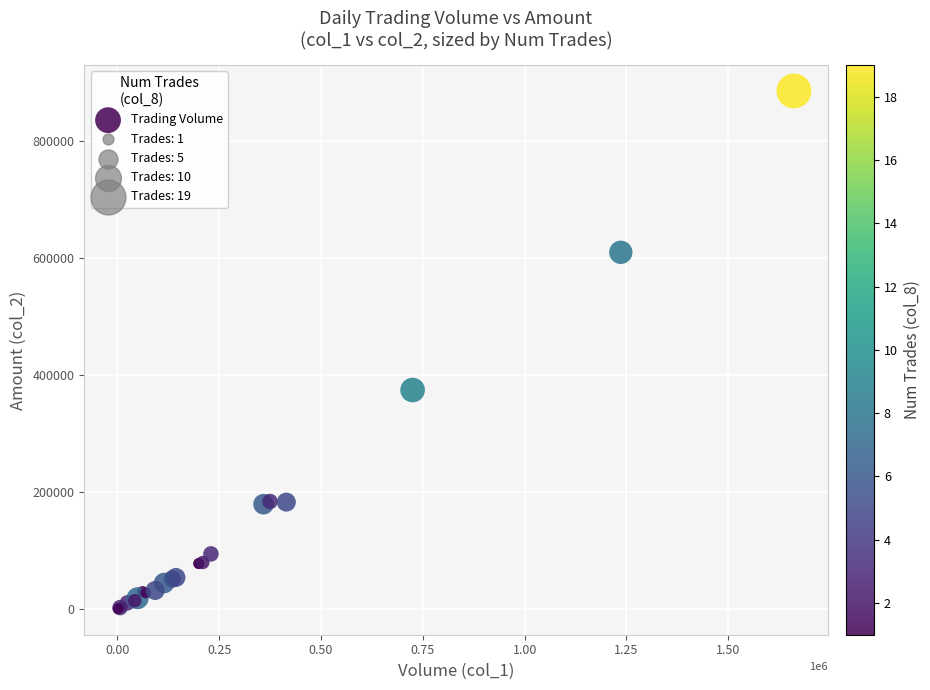

What Y value in the scatter plot is closest to 442655?

374190